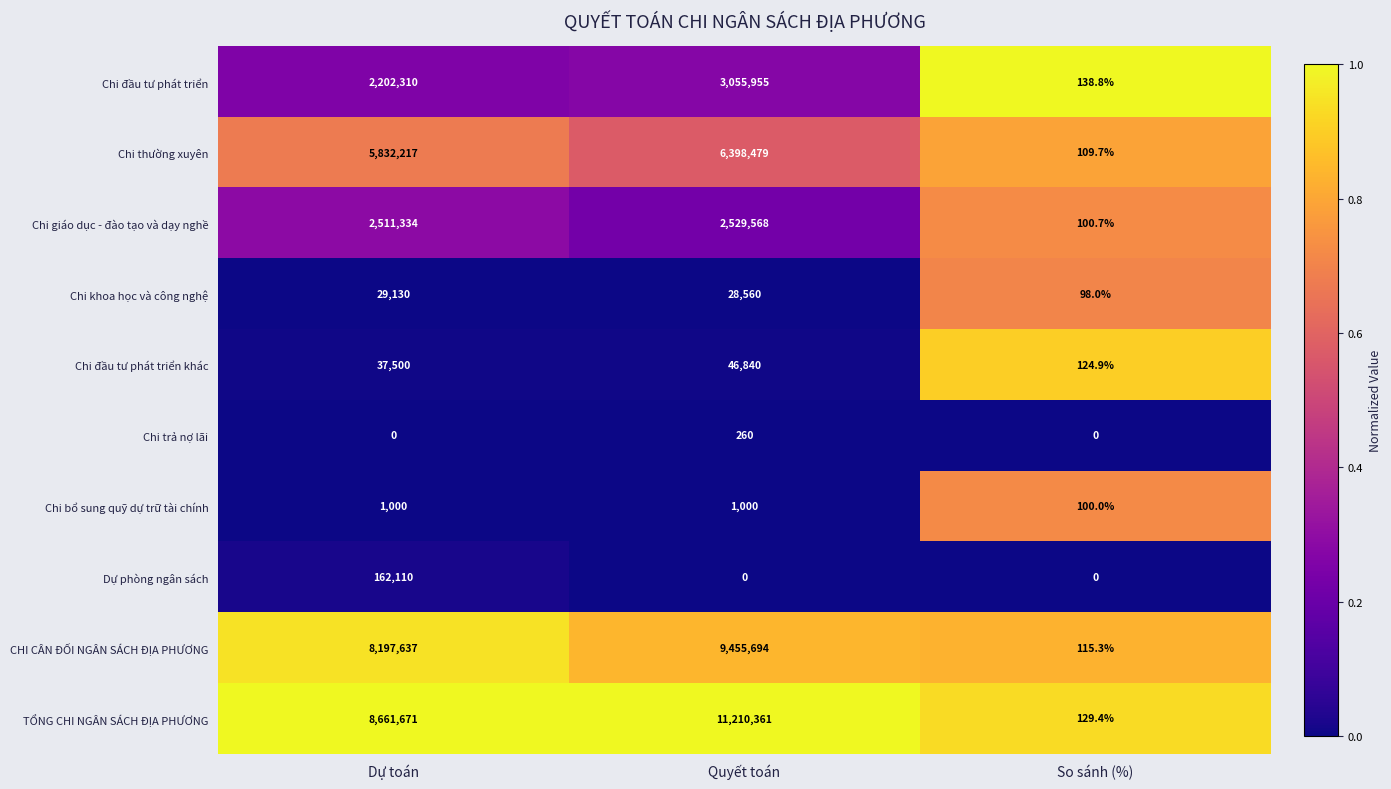

Reading left to right, transcribe all the data shown in this chart.

Chi đầu tư phát triển: 2202310.0	3055955.0	138.8
Chi thường xuyên: 5832217.0	6398479.0	109.7
Chi giáo dục - đào tạo và dạy nghề: 2511334.0	2529568.0	100.7
Chi khoa học và công nghệ: 29130.0	28560.0	98.0
Chi đầu tư phát triển khác: 37500.0	46840.0	124.9
Chi trả nợ lãi: 0.0	260.0	0.0
Chi bổ sung quỹ dự trữ tài chính: 1000.0	1000.0	100.0
Dự phòng ngân sách: 162110.0	0.0	0.0
CHI CÂN ĐỐI NGÂN SÁCH ĐỊA PHƯƠNG: 8197637.0	9455694.0	115.3
TỔNG CHI NGÂN SÁCH ĐỊA PHƯƠNG: 8661671.0	11210361.0	129.4